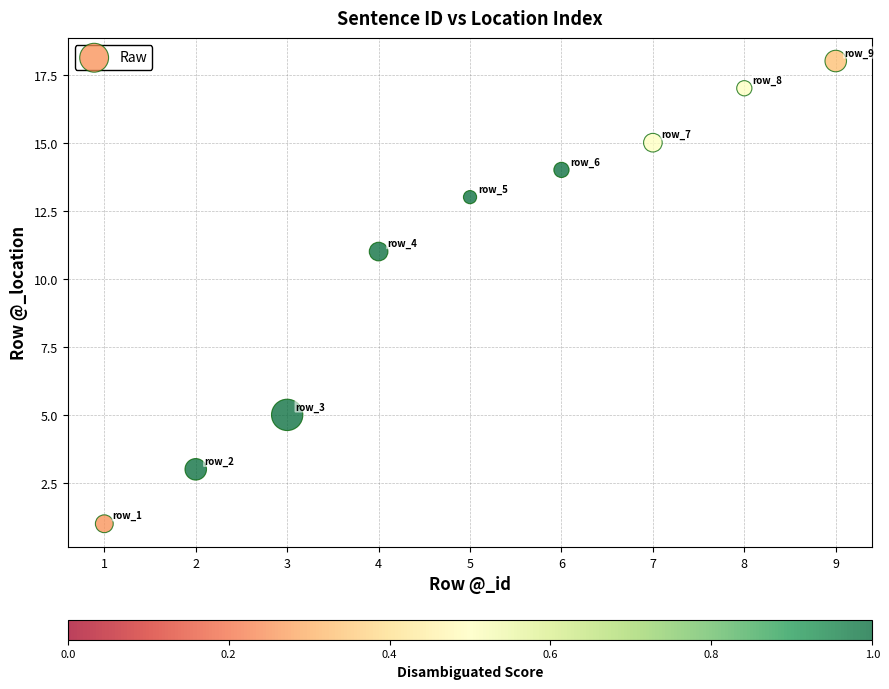

What Y value in the scatter plot is closest to 9?

11